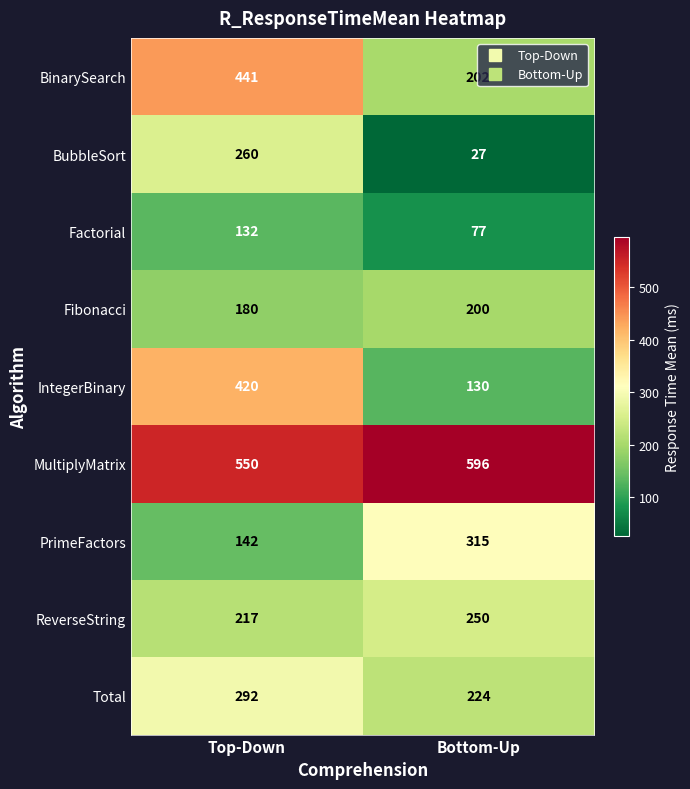

What is the smallest value displayed?

27